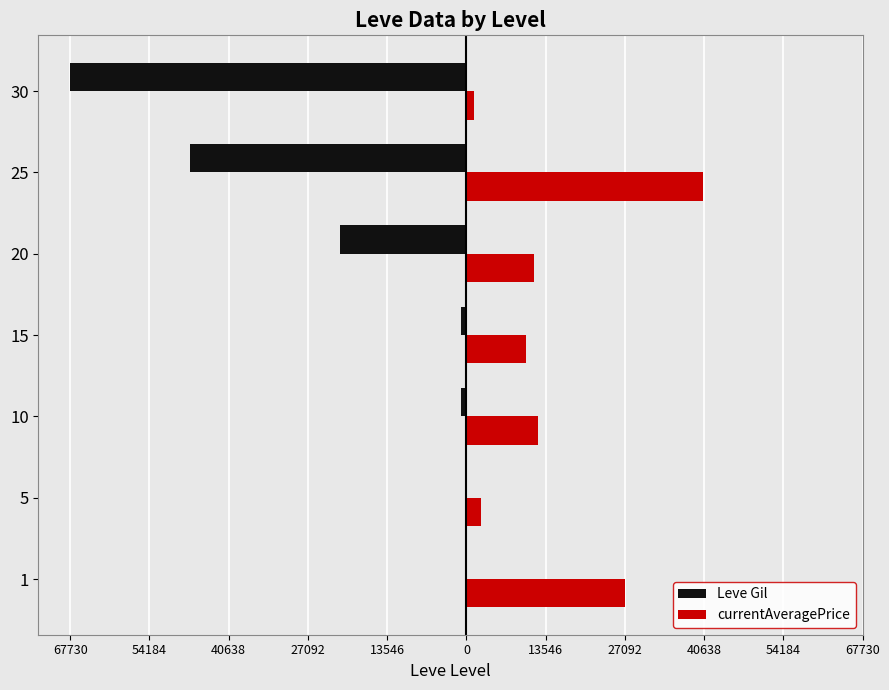

What are all the series names shown in the legend?

Leve Gil, currentAveragePrice